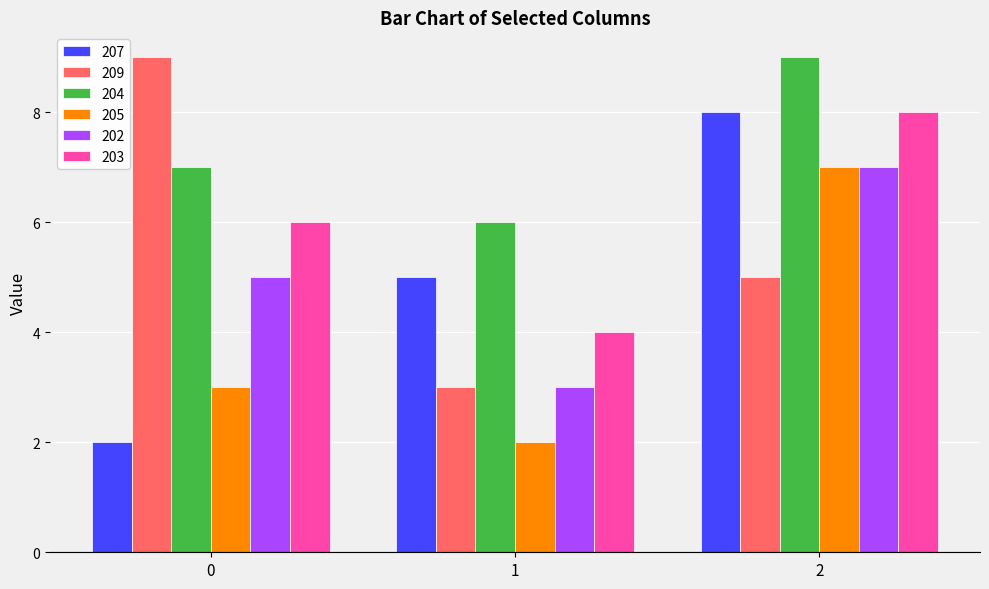

How many data points does each series have?

3